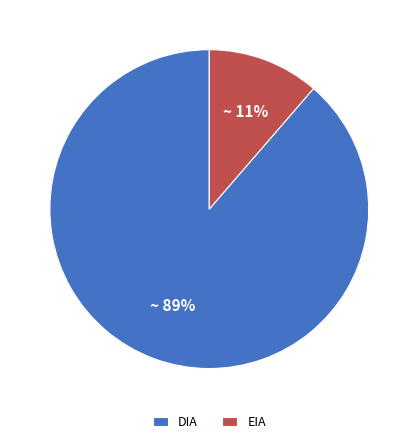

What percentage is the EIA slice, to the nearest percent?

11%